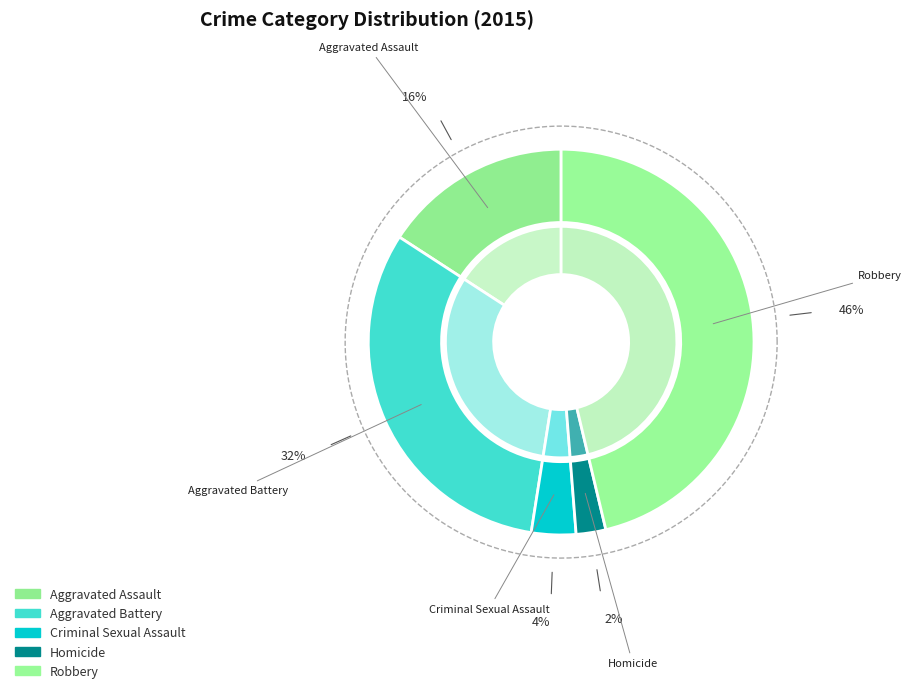

What is the ratio of the value at Aggravated Battery to the value at Robbery?

0.7